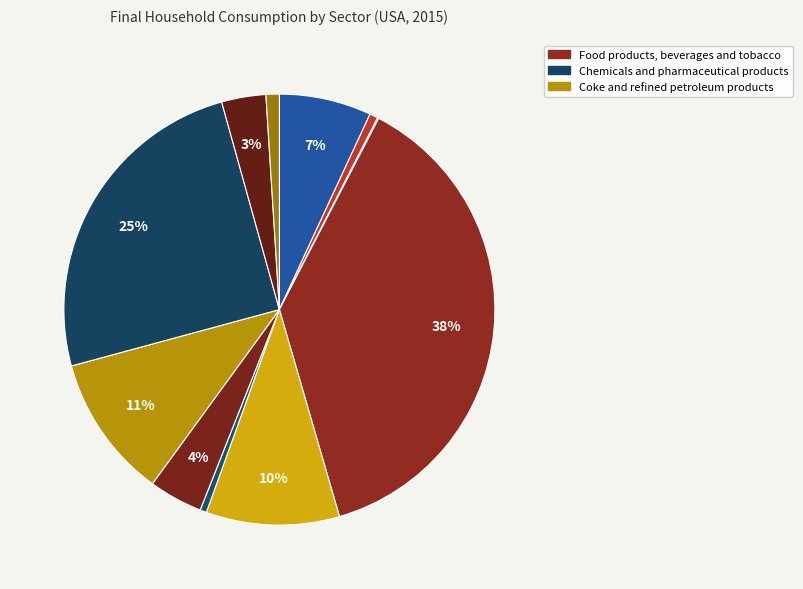

What is the largest slice in the pie chart?

Food products, beverages and tobacco